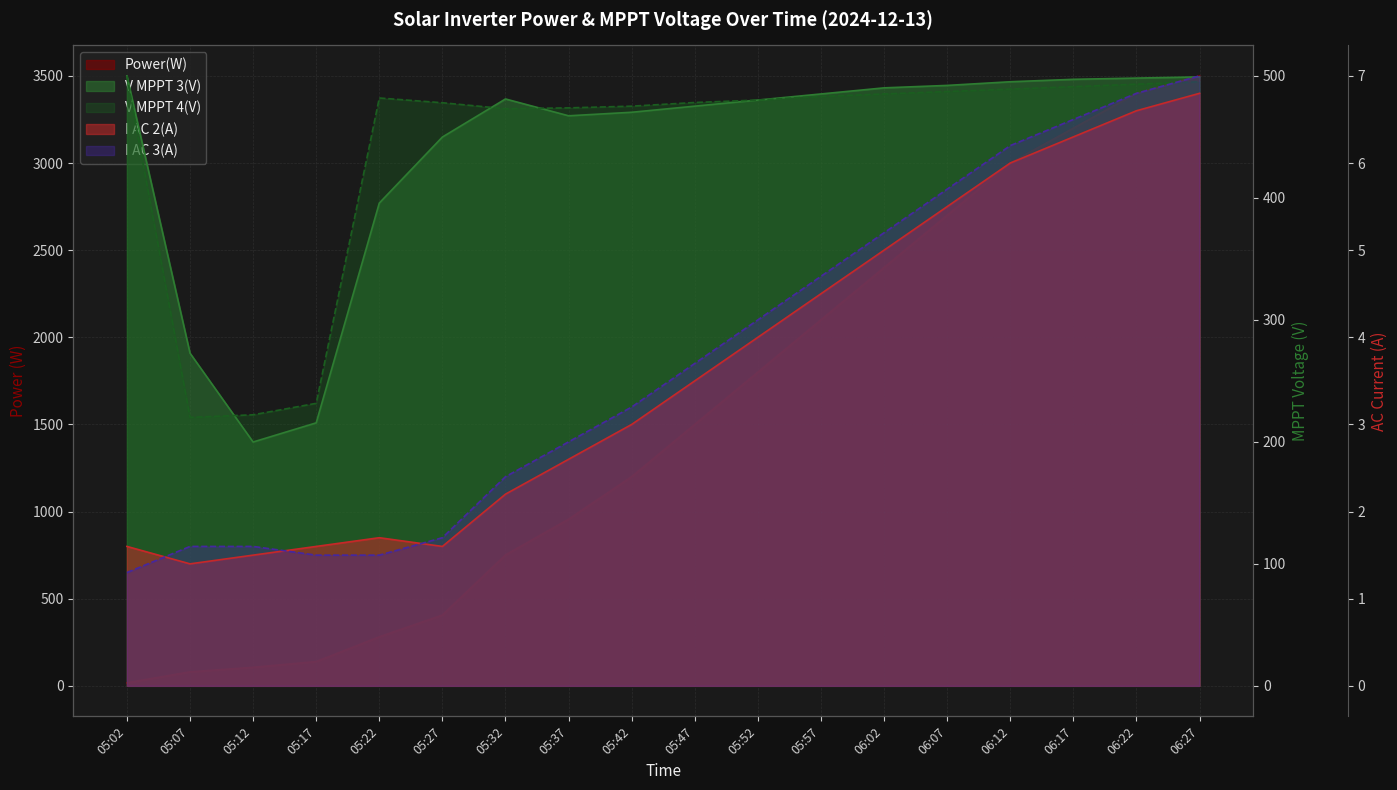

List the labels in order of I AC 2(A) value, largest first.

06:27, 06:22, 06:17, 06:12, 06:07, 06:02, 05:57, 05:52, 05:47, 05:42, 05:37, 05:32, 05:22, 05:02, 05:17, 05:27, 05:12, 05:07